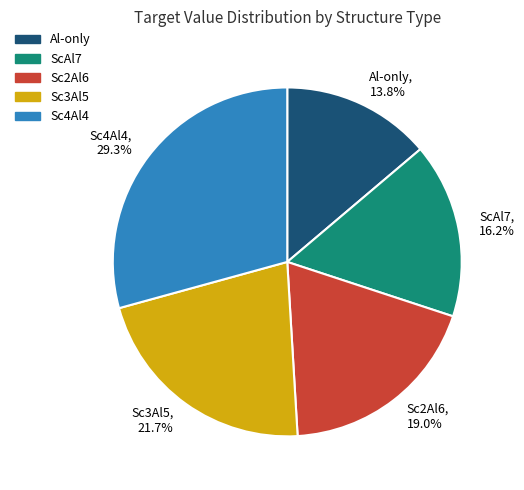

Which slice is the smallest?

Al-only, 13.8%